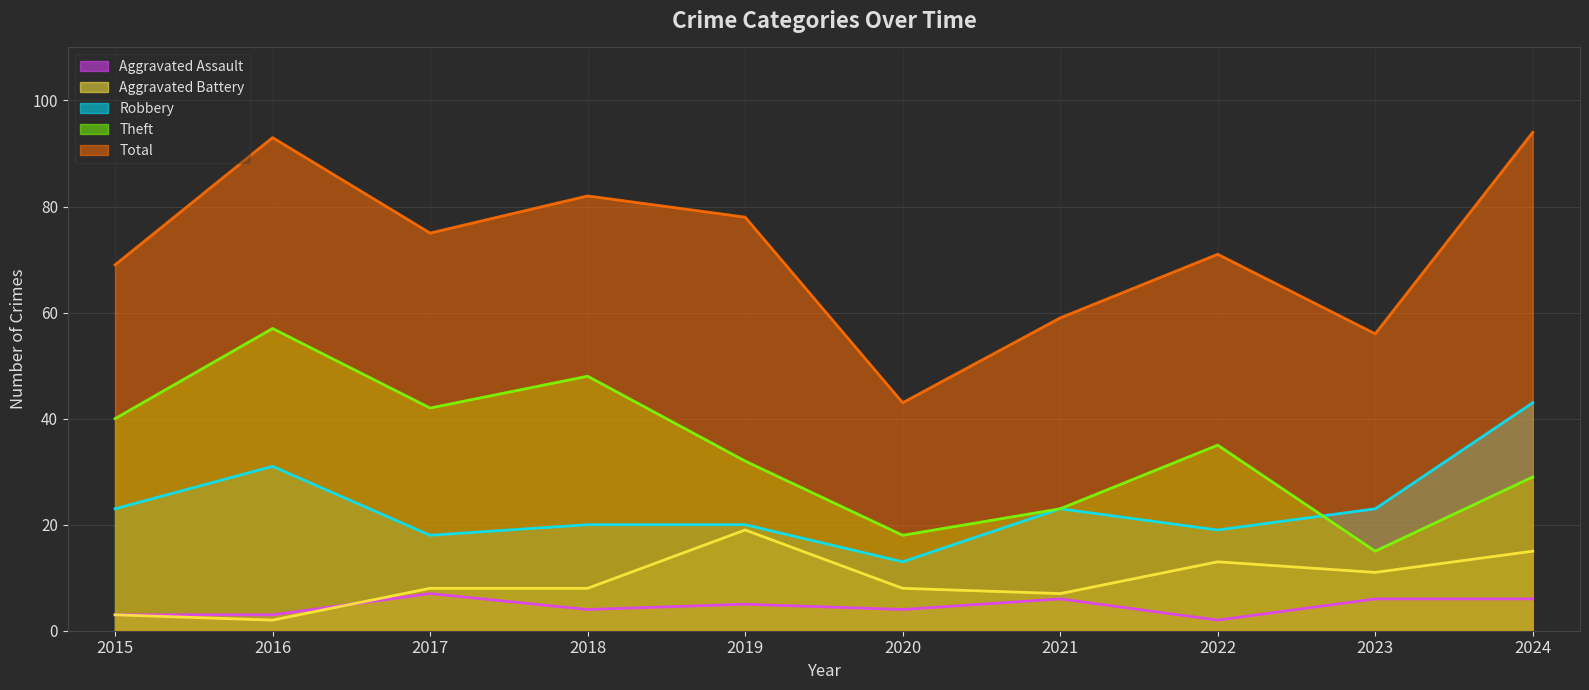

True or false: Theft and Aggravated Assault cross at least once.

False